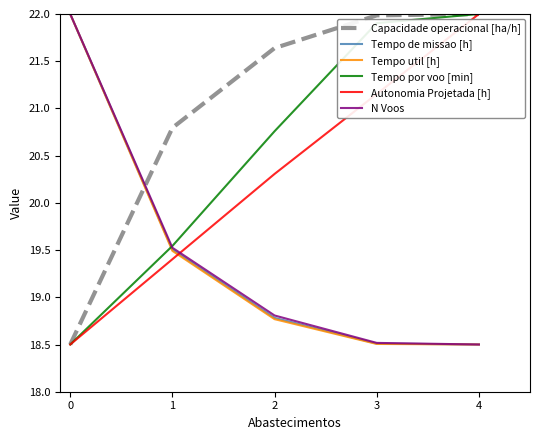

Which category has the highest value in the Tempo util [h] series?

0